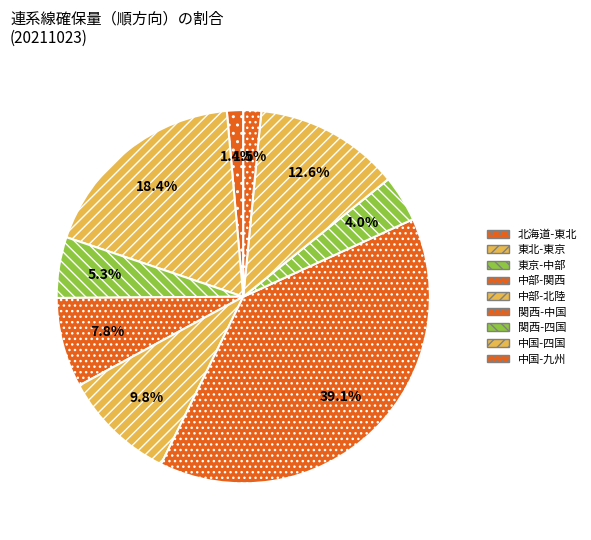

Is there a majority slice in this chart?

No